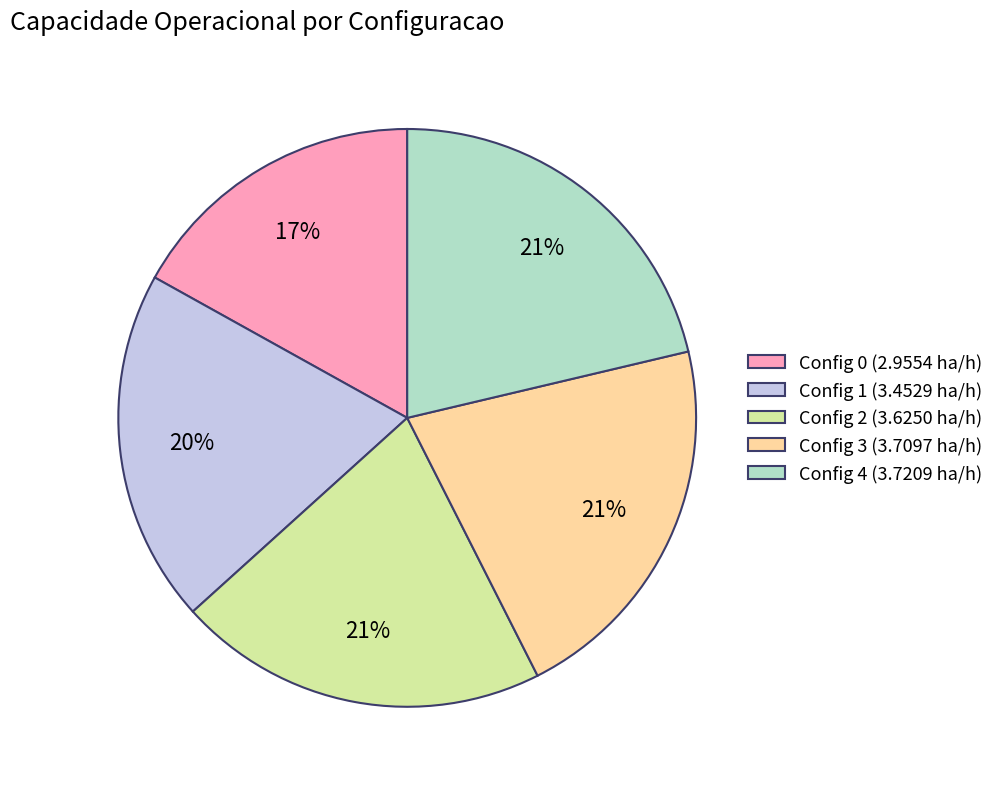

What percentage is the Config 4 (3.7209 ha/h) slice, to the nearest percent?

21%